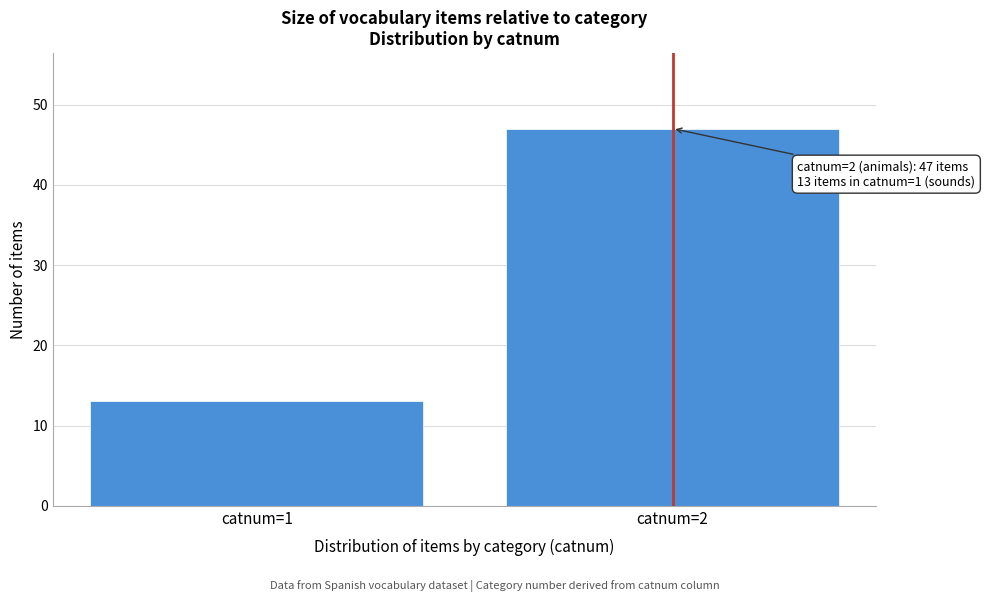

Reading left to right, what are all the values shown in this chart?

catnum=1=13	catnum=2=47